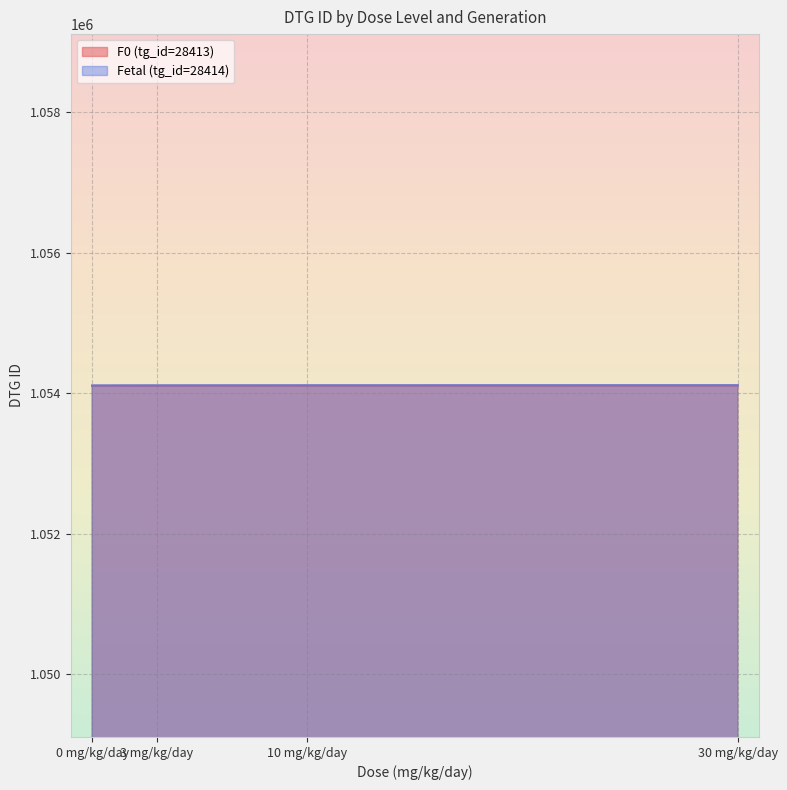

Rank the series by their maximum value, from lowest to highest.

F0 (tg_id=28413), Fetal (tg_id=28414)